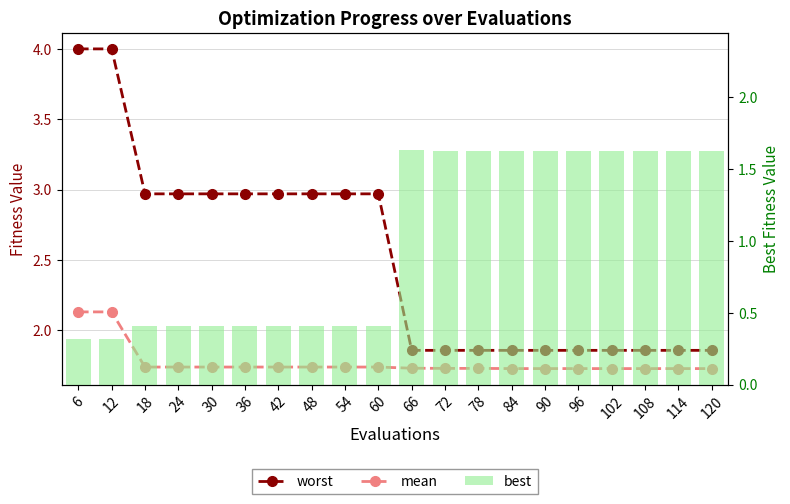

At which label does worst reach its peak?

6